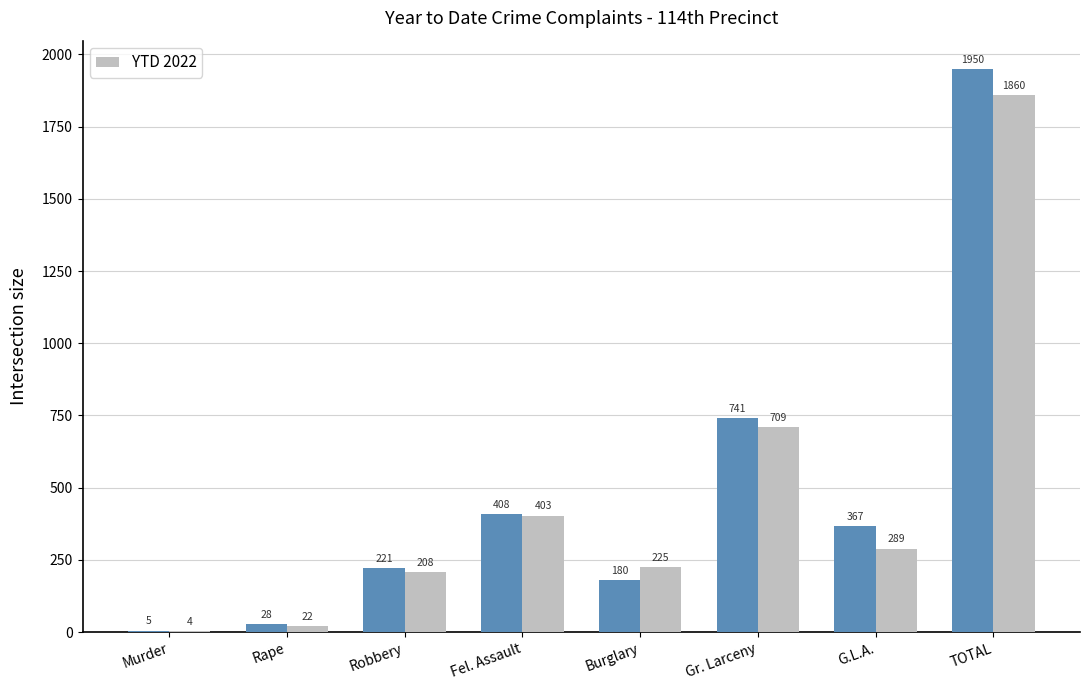

What is the total value across all series at TOTAL?

3810